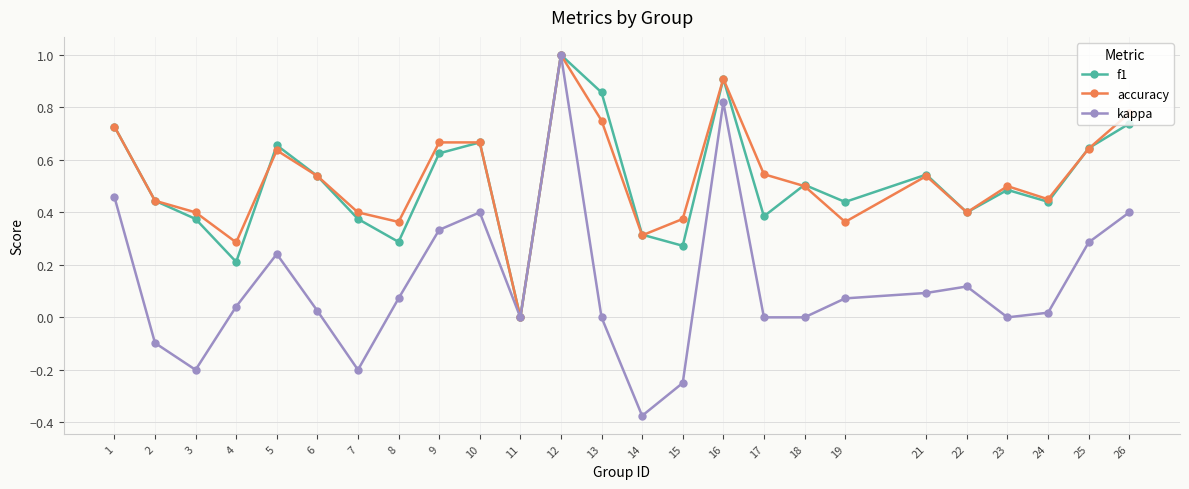

Which series has the largest range (max minus min)?

kappa